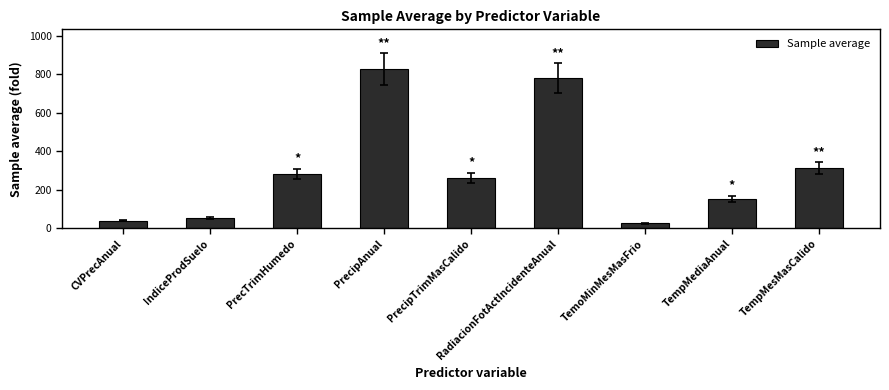

What is the change in value from IndiceProdSuelo to TemoMinMesMasFrio?

-25.8